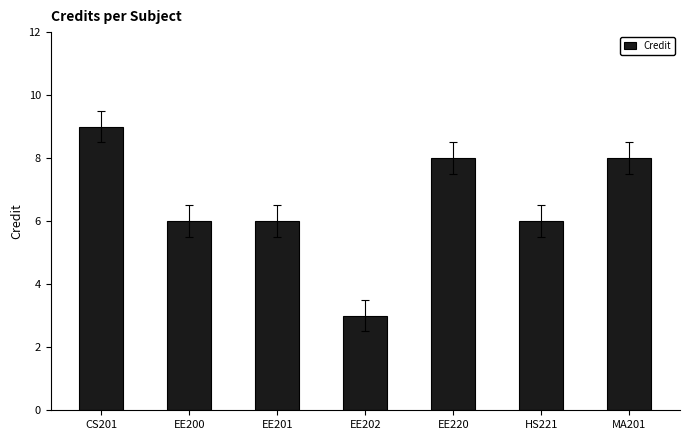

Is it true that the value at EE200 is 6?

True